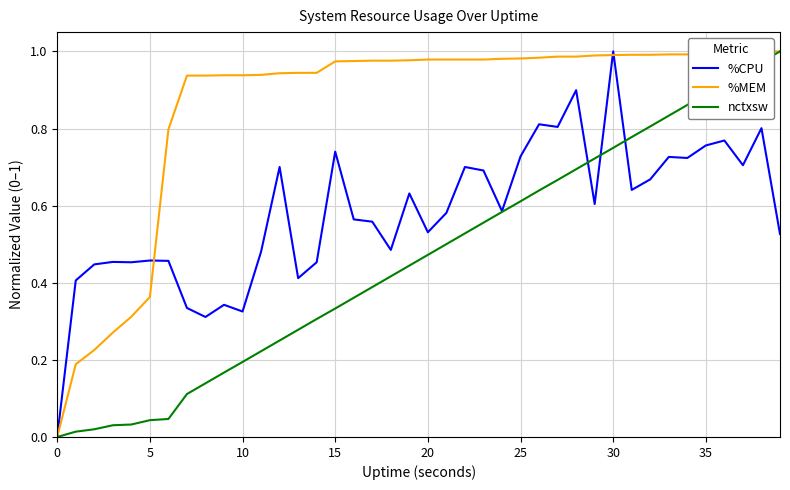

List the series in order of their overall mean, highest first.

%MEM, %CPU, nctxsw